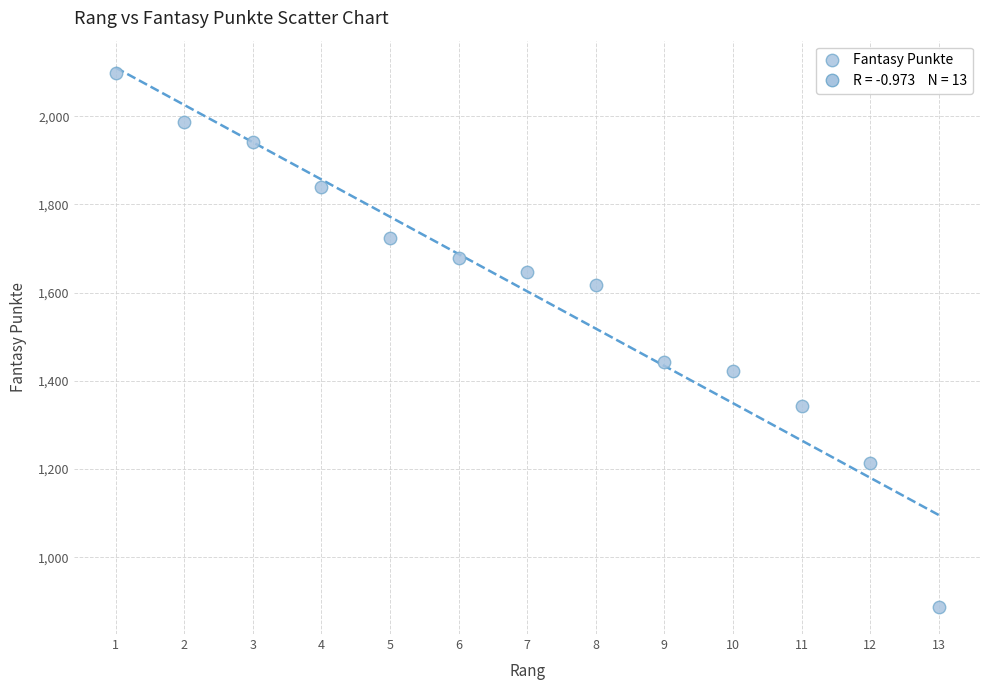

What is the range of Y values (max minus min)?

1210